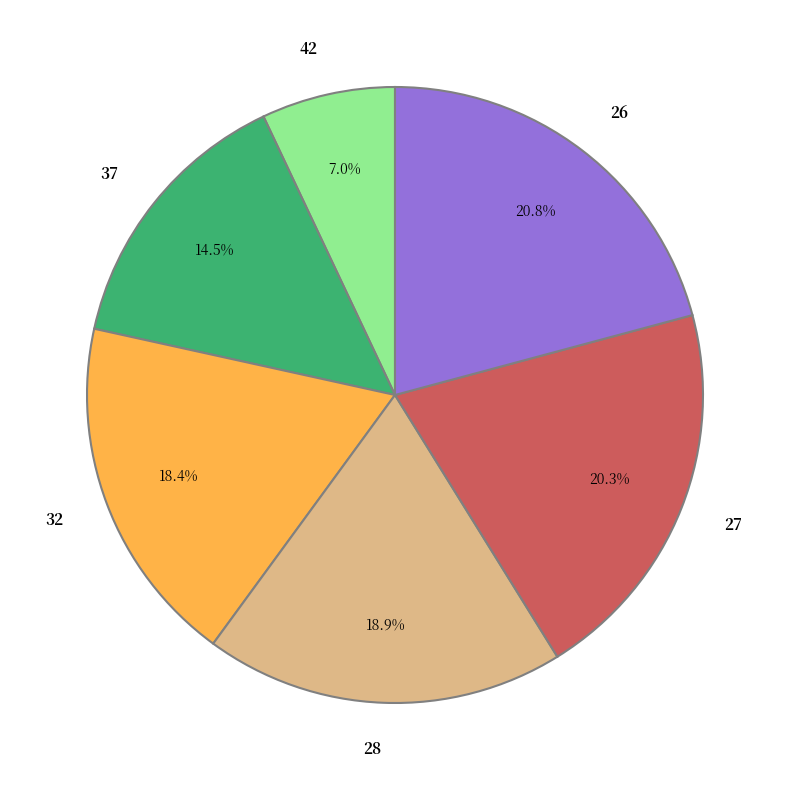

To the nearest percent, what percentage of the pie is 32?

18%